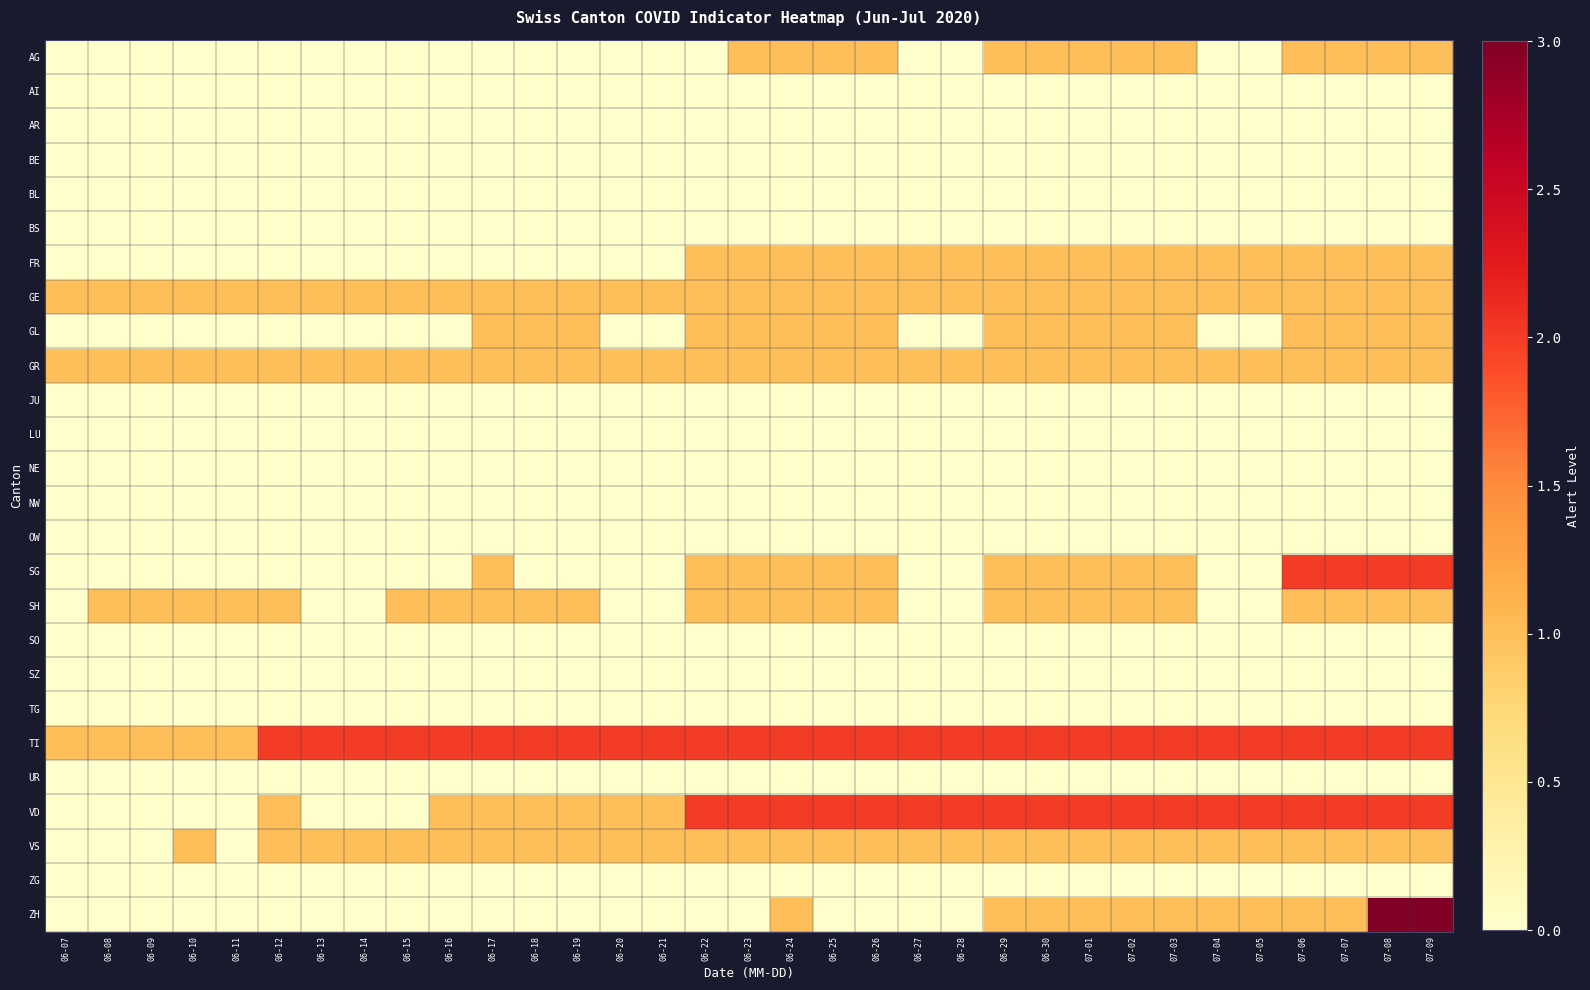

Reading left to right, list all the values displayed in this chart.

AG: 06-07=0	06-08=0	06-09=0	06-10=0	06-11=0	06-12=0	06-13=0	06-14=0	06-15=0	06-16=0	06-17=0	06-18=0	06-19=0	06-20=0	06-21=0	06-22=0	06-23=1	06-24=1	06-25=1	06-26=1	06-27=0	06-28=0	06-29=1	06-30=1	07-01=1	07-02=1	07-03=1	07-04=0	07-05=0	07-06=1	07-07=1	07-08=1	07-09=1
AI: 06-07=0	06-08=0	06-09=0	06-10=0	06-11=0	06-12=0	06-13=0	06-14=0	06-15=0	06-16=0	06-17=0	06-18=0	06-19=0	06-20=0	06-21=0	06-22=0	06-23=0	06-24=0	06-25=0	06-26=0	06-27=0	06-28=0	06-29=0	06-30=0	07-01=0	07-02=0	07-03=0	07-04=0	07-05=0	07-06=0	07-07=0	07-08=0	07-09=0
AR: 06-07=0	06-08=0	06-09=0	06-10=0	06-11=0	06-12=0	06-13=0	06-14=0	06-15=0	06-16=0	06-17=0	06-18=0	06-19=0	06-20=0	06-21=0	06-22=0	06-23=0	06-24=0	06-25=0	06-26=0	06-27=0	06-28=0	06-29=0	06-30=0	07-01=0	07-02=0	07-03=0	07-04=0	07-05=0	07-06=0	07-07=0	07-08=0	07-09=0
BE: 06-07=0	06-08=0	06-09=0	06-10=0	06-11=0	06-12=0	06-13=0	06-14=0	06-15=0	06-16=0	06-17=0	06-18=0	06-19=0	06-20=0	06-21=0	06-22=0	06-23=0	06-24=0	06-25=0	06-26=0	06-27=0	06-28=0	06-29=0	06-30=0	07-01=0	07-02=0	07-03=0	07-04=0	07-05=0	07-06=0	07-07=0	07-08=0	07-09=0
BL: 06-07=0	06-08=0	06-09=0	06-10=0	06-11=0	06-12=0	06-13=0	06-14=0	06-15=0	06-16=0	06-17=0	06-18=0	06-19=0	06-20=0	06-21=0	06-22=0	06-23=0	06-24=0	06-25=0	06-26=0	06-27=0	06-28=0	06-29=0	06-30=0	07-01=0	07-02=0	07-03=0	07-04=0	07-05=0	07-06=0	07-07=0	07-08=0	07-09=0
BS: 06-07=0	06-08=0	06-09=0	06-10=0	06-11=0	06-12=0	06-13=0	06-14=0	06-15=0	06-16=0	06-17=0	06-18=0	06-19=0	06-20=0	06-21=0	06-22=0	06-23=0	06-24=0	06-25=0	06-26=0	06-27=0	06-28=0	06-29=0	06-30=0	07-01=0	07-02=0	07-03=0	07-04=0	07-05=0	07-06=0	07-07=0	07-08=0	07-09=0
FR: 06-07=0	06-08=0	06-09=0	06-10=0	06-11=0	06-12=0	06-13=0	06-14=0	06-15=0	06-16=0	06-17=0	06-18=0	06-19=0	06-20=0	06-21=0	06-22=1	06-23=1	06-24=1	06-25=1	06-26=1	06-27=1	06-28=1	06-29=1	06-30=1	07-01=1	07-02=1	07-03=1	07-04=1	07-05=1	07-06=1	07-07=1	07-08=1	07-09=1
GE: 06-07=1	06-08=1	06-09=1	06-10=1	06-11=1	06-12=1	06-13=1	06-14=1	06-15=1	06-16=1	06-17=1	06-18=1	06-19=1	06-20=1	06-21=1	06-22=1	06-23=1	06-24=1	06-25=1	06-26=1	06-27=1	06-28=1	06-29=1	06-30=1	07-01=1	07-02=1	07-03=1	07-04=1	07-05=1	07-06=1	07-07=1	07-08=1	07-09=1
GL: 06-07=0	06-08=0	06-09=0	06-10=0	06-11=0	06-12=0	06-13=0	06-14=0	06-15=0	06-16=0	06-17=1	06-18=1	06-19=1	06-20=0	06-21=0	06-22=1	06-23=1	06-24=1	06-25=1	06-26=1	06-27=0	06-28=0	06-29=1	06-30=1	07-01=1	07-02=1	07-03=1	07-04=0	07-05=0	07-06=1	07-07=1	07-08=1	07-09=1
GR: 06-07=1	06-08=1	06-09=1	06-10=1	06-11=1	06-12=1	06-13=1	06-14=1	06-15=1	06-16=1	06-17=1	06-18=1	06-19=1	06-20=1	06-21=1	06-22=1	06-23=1	06-24=1	06-25=1	06-26=1	06-27=1	06-28=1	06-29=1	06-30=1	07-01=1	07-02=1	07-03=1	07-04=1	07-05=1	07-06=1	07-07=1	07-08=1	07-09=1
JU: 06-07=0	06-08=0	06-09=0	06-10=0	06-11=0	06-12=0	06-13=0	06-14=0	06-15=0	06-16=0	06-17=0	06-18=0	06-19=0	06-20=0	06-21=0	06-22=0	06-23=0	06-24=0	06-25=0	06-26=0	06-27=0	06-28=0	06-29=0	06-30=0	07-01=0	07-02=0	07-03=0	07-04=0	07-05=0	07-06=0	07-07=0	07-08=0	07-09=0
LU: 06-07=0	06-08=0	06-09=0	06-10=0	06-11=0	06-12=0	06-13=0	06-14=0	06-15=0	06-16=0	06-17=0	06-18=0	06-19=0	06-20=0	06-21=0	06-22=0	06-23=0	06-24=0	06-25=0	06-26=0	06-27=0	06-28=0	06-29=0	06-30=0	07-01=0	07-02=0	07-03=0	07-04=0	07-05=0	07-06=0	07-07=0	07-08=0	07-09=0
NE: 06-07=0	06-08=0	06-09=0	06-10=0	06-11=0	06-12=0	06-13=0	06-14=0	06-15=0	06-16=0	06-17=0	06-18=0	06-19=0	06-20=0	06-21=0	06-22=0	06-23=0	06-24=0	06-25=0	06-26=0	06-27=0	06-28=0	06-29=0	06-30=0	07-01=0	07-02=0	07-03=0	07-04=0	07-05=0	07-06=0	07-07=0	07-08=0	07-09=0
NW: 06-07=0	06-08=0	06-09=0	06-10=0	06-11=0	06-12=0	06-13=0	06-14=0	06-15=0	06-16=0	06-17=0	06-18=0	06-19=0	06-20=0	06-21=0	06-22=0	06-23=0	06-24=0	06-25=0	06-26=0	06-27=0	06-28=0	06-29=0	06-30=0	07-01=0	07-02=0	07-03=0	07-04=0	07-05=0	07-06=0	07-07=0	07-08=0	07-09=0
OW: 06-07=0	06-08=0	06-09=0	06-10=0	06-11=0	06-12=0	06-13=0	06-14=0	06-15=0	06-16=0	06-17=0	06-18=0	06-19=0	06-20=0	06-21=0	06-22=0	06-23=0	06-24=0	06-25=0	06-26=0	06-27=0	06-28=0	06-29=0	06-30=0	07-01=0	07-02=0	07-03=0	07-04=0	07-05=0	07-06=0	07-07=0	07-08=0	07-09=0
SG: 06-07=0	06-08=0	06-09=0	06-10=0	06-11=0	06-12=0	06-13=0	06-14=0	06-15=0	06-16=0	06-17=1	06-18=0	06-19=0	06-20=0	06-21=0	06-22=1	06-23=1	06-24=1	06-25=1	06-26=1	06-27=0	06-28=0	06-29=1	06-30=1	07-01=1	07-02=1	07-03=1	07-04=0	07-05=0	07-06=2	07-07=2	07-08=2	07-09=2
SH: 06-07=0	06-08=1	06-09=1	06-10=1	06-11=1	06-12=1	06-13=0	06-14=0	06-15=1	06-16=1	06-17=1	06-18=1	06-19=1	06-20=0	06-21=0	06-22=1	06-23=1	06-24=1	06-25=1	06-26=1	06-27=0	06-28=0	06-29=1	06-30=1	07-01=1	07-02=1	07-03=1	07-04=0	07-05=0	07-06=1	07-07=1	07-08=1	07-09=1
SO: 06-07=0	06-08=0	06-09=0	06-10=0	06-11=0	06-12=0	06-13=0	06-14=0	06-15=0	06-16=0	06-17=0	06-18=0	06-19=0	06-20=0	06-21=0	06-22=0	06-23=0	06-24=0	06-25=0	06-26=0	06-27=0	06-28=0	06-29=0	06-30=0	07-01=0	07-02=0	07-03=0	07-04=0	07-05=0	07-06=0	07-07=0	07-08=0	07-09=0
SZ: 06-07=0	06-08=0	06-09=0	06-10=0	06-11=0	06-12=0	06-13=0	06-14=0	06-15=0	06-16=0	06-17=0	06-18=0	06-19=0	06-20=0	06-21=0	06-22=0	06-23=0	06-24=0	06-25=0	06-26=0	06-27=0	06-28=0	06-29=0	06-30=0	07-01=0	07-02=0	07-03=0	07-04=0	07-05=0	07-06=0	07-07=0	07-08=0	07-09=0
TG: 06-07=0	06-08=0	06-09=0	06-10=0	06-11=0	06-12=0	06-13=0	06-14=0	06-15=0	06-16=0	06-17=0	06-18=0	06-19=0	06-20=0	06-21=0	06-22=0	06-23=0	06-24=0	06-25=0	06-26=0	06-27=0	06-28=0	06-29=0	06-30=0	07-01=0	07-02=0	07-03=0	07-04=0	07-05=0	07-06=0	07-07=0	07-08=0	07-09=0
TI: 06-07=1	06-08=1	06-09=1	06-10=1	06-11=1	06-12=2	06-13=2	06-14=2	06-15=2	06-16=2	06-17=2	06-18=2	06-19=2	06-20=2	06-21=2	06-22=2	06-23=2	06-24=2	06-25=2	06-26=2	06-27=2	06-28=2	06-29=2	06-30=2	07-01=2	07-02=2	07-03=2	07-04=2	07-05=2	07-06=2	07-07=2	07-08=2	07-09=2
UR: 06-07=0	06-08=0	06-09=0	06-10=0	06-11=0	06-12=0	06-13=0	06-14=0	06-15=0	06-16=0	06-17=0	06-18=0	06-19=0	06-20=0	06-21=0	06-22=0	06-23=0	06-24=0	06-25=0	06-26=0	06-27=0	06-28=0	06-29=0	06-30=0	07-01=0	07-02=0	07-03=0	07-04=0	07-05=0	07-06=0	07-07=0	07-08=0	07-09=0
VD: 06-07=0	06-08=0	06-09=0	06-10=0	06-11=0	06-12=1	06-13=0	06-14=0	06-15=0	06-16=1	06-17=1	06-18=1	06-19=1	06-20=1	06-21=1	06-22=2	06-23=2	06-24=2	06-25=2	06-26=2	06-27=2	06-28=2	06-29=2	06-30=2	07-01=2	07-02=2	07-03=2	07-04=2	07-05=2	07-06=2	07-07=2	07-08=2	07-09=2
VS: 06-07=0	06-08=0	06-09=0	06-10=1	06-11=0	06-12=1	06-13=1	06-14=1	06-15=1	06-16=1	06-17=1	06-18=1	06-19=1	06-20=1	06-21=1	06-22=1	06-23=1	06-24=1	06-25=1	06-26=1	06-27=1	06-28=1	06-29=1	06-30=1	07-01=1	07-02=1	07-03=1	07-04=1	07-05=1	07-06=1	07-07=1	07-08=1	07-09=1
ZG: 06-07=0	06-08=0	06-09=0	06-10=0	06-11=0	06-12=0	06-13=0	06-14=0	06-15=0	06-16=0	06-17=0	06-18=0	06-19=0	06-20=0	06-21=0	06-22=0	06-23=0	06-24=0	06-25=0	06-26=0	06-27=0	06-28=0	06-29=0	06-30=0	07-01=0	07-02=0	07-03=0	07-04=0	07-05=0	07-06=0	07-07=0	07-08=0	07-09=0
ZH: 06-07=0	06-08=0	06-09=0	06-10=0	06-11=0	06-12=0	06-13=0	06-14=0	06-15=0	06-16=0	06-17=0	06-18=0	06-19=0	06-20=0	06-21=0	06-22=0	06-23=0	06-24=1	06-25=0	06-26=0	06-27=0	06-28=0	06-29=1	06-30=1	07-01=1	07-02=1	07-03=1	07-04=1	07-05=1	07-06=1	07-07=1	07-08=3	07-09=3